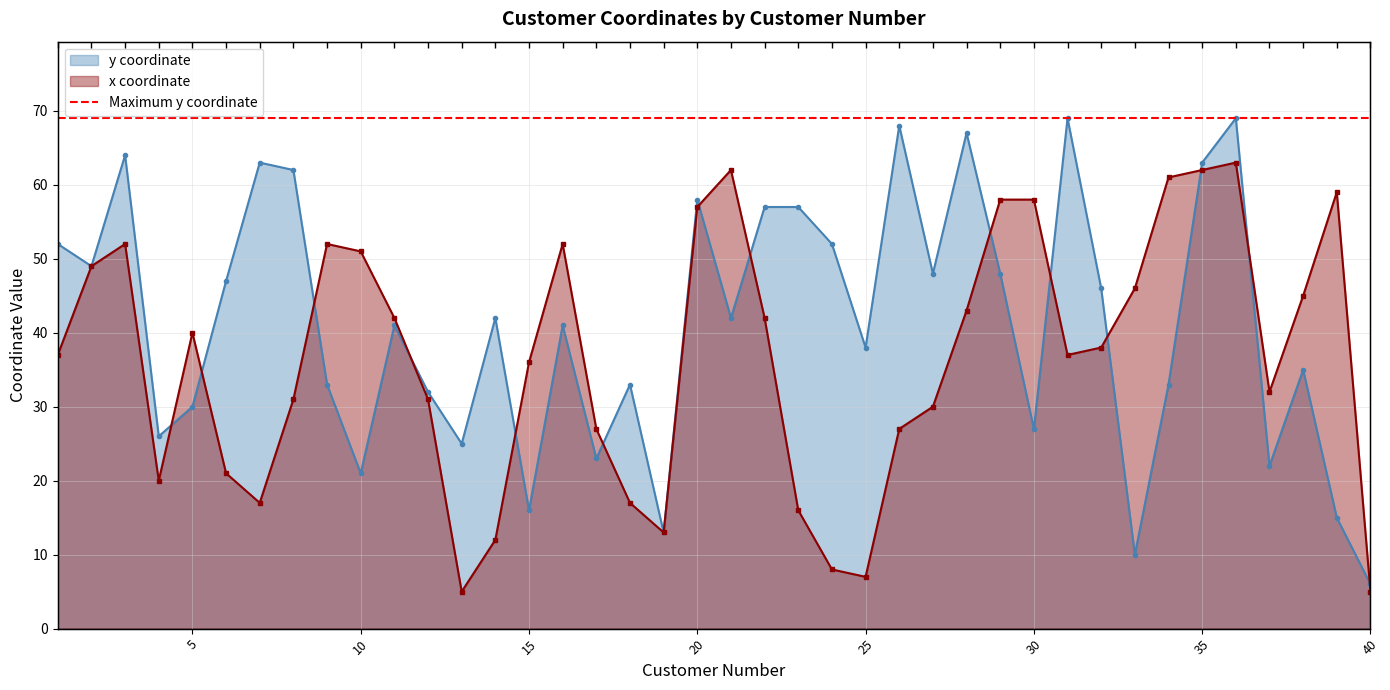

What is the value of the y coordinate point at the 26th from the left?

68